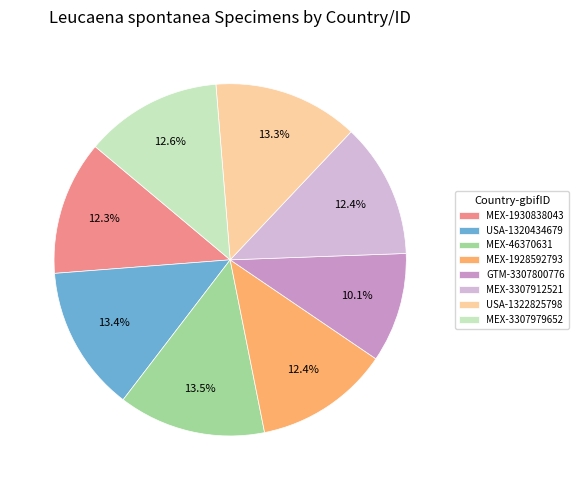

To the nearest percent, what percentage of the pie is USA-1322825798?

13%